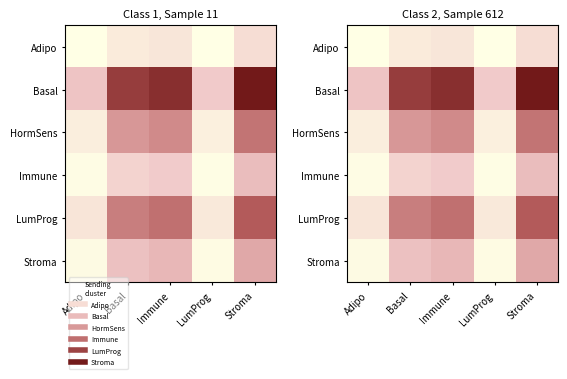

True or false: Immune has a value of 1.9 at Basal.

False